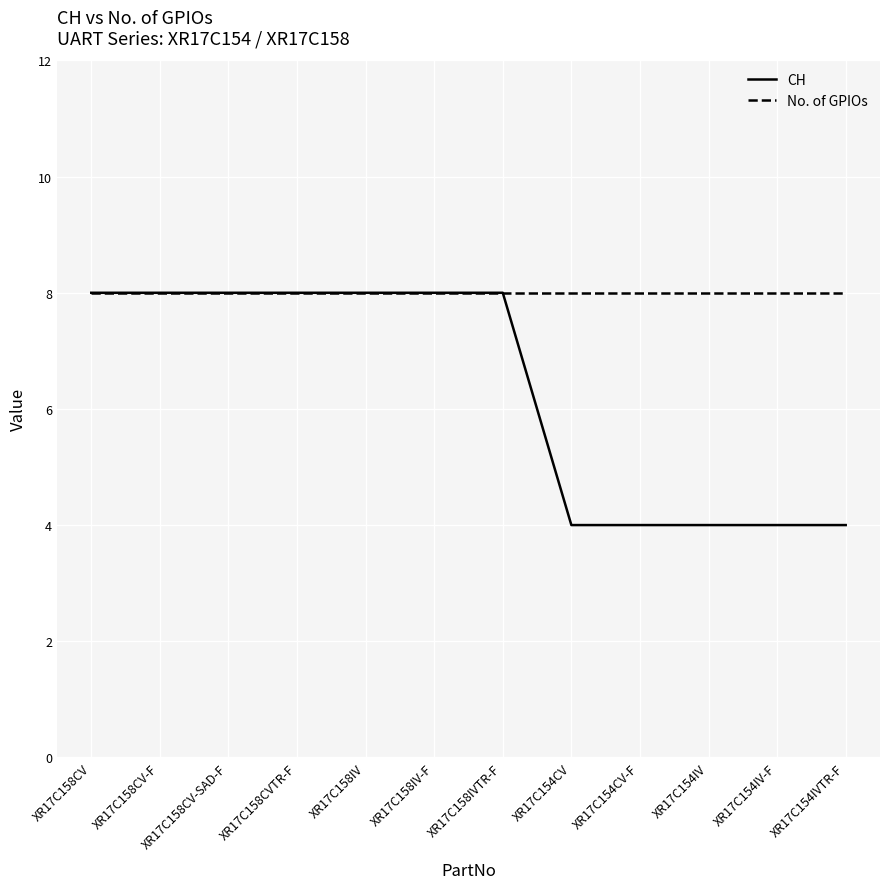

What is the approximate value of No. of GPIOs at XR17C154IVTR-F?

8